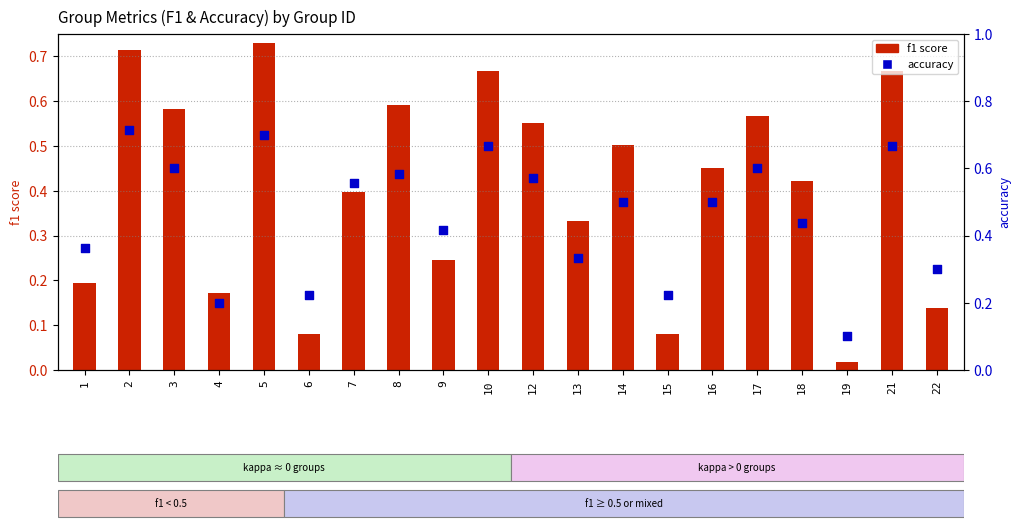

Which series has the largest total across all categories?

accuracy